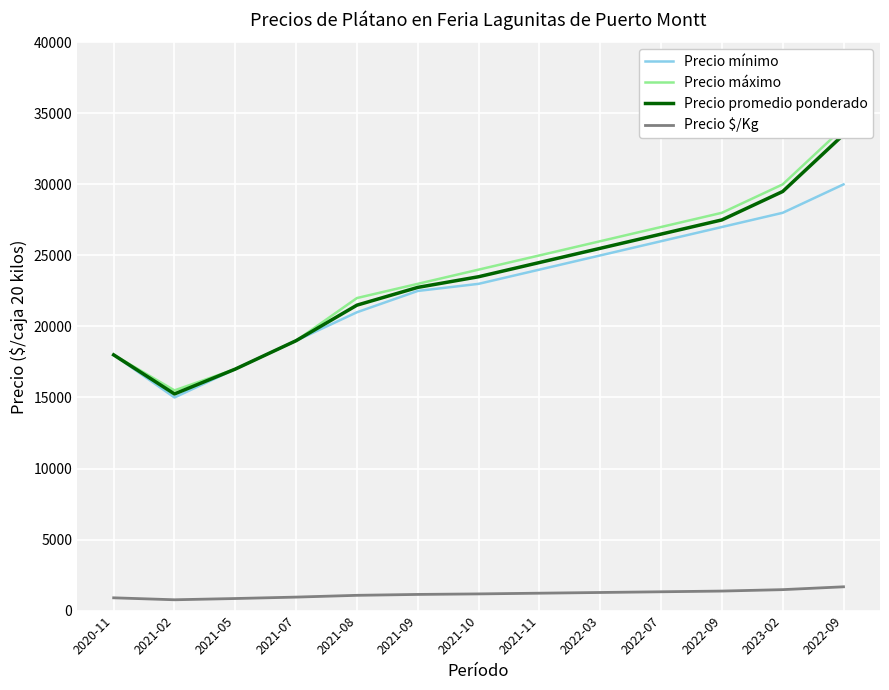

Which series has the largest range (max minus min)?

Precio máximo